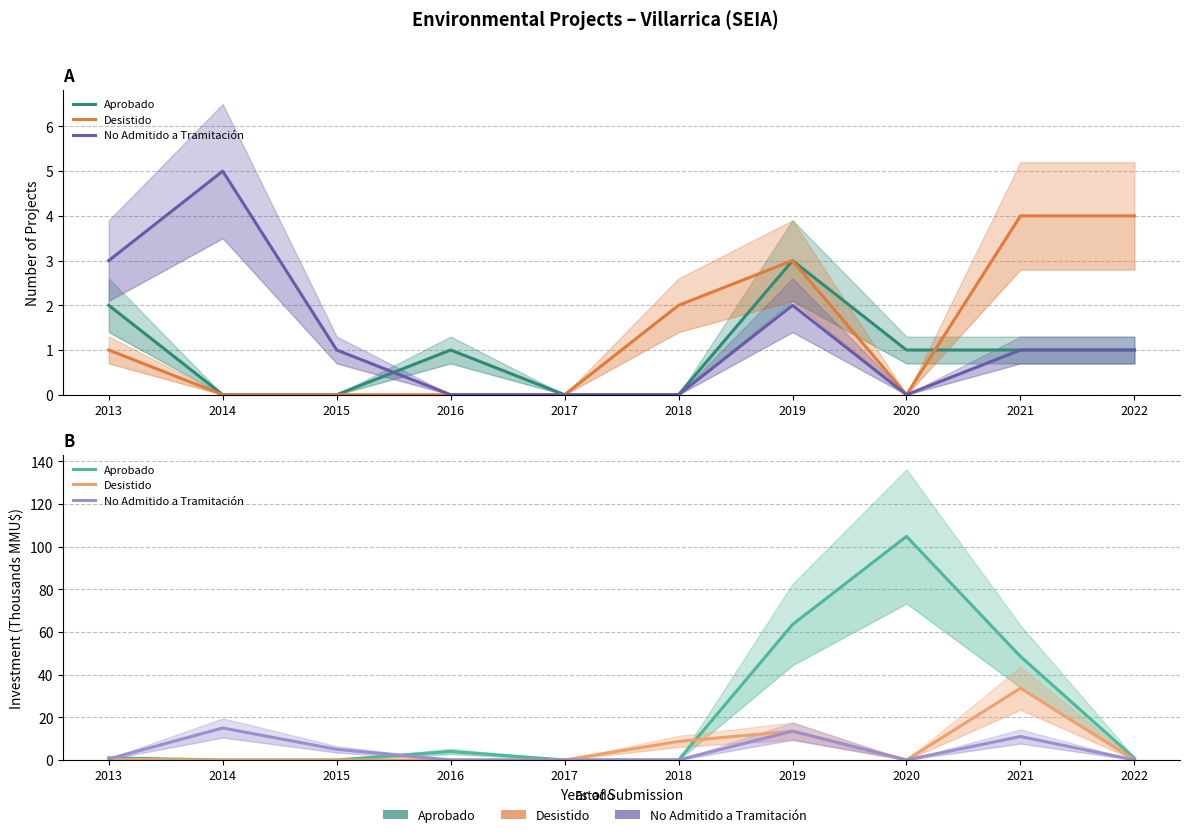

What is the value of the No Admitido a Tramitación point at the 2nd from the left?

15.0